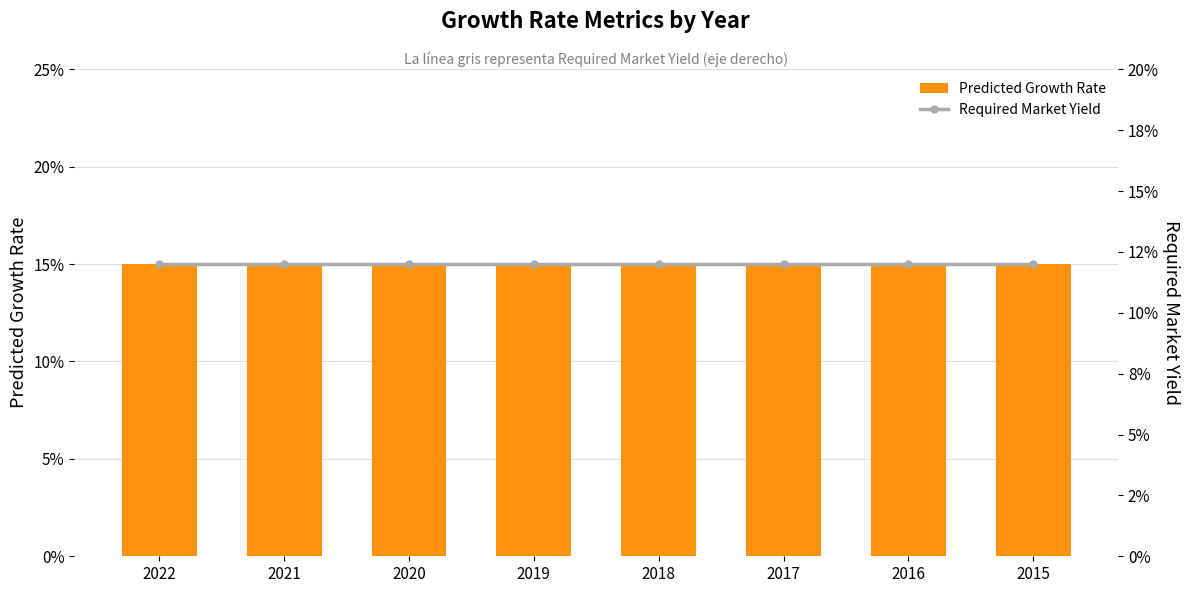

What is the average value of the Predicted Growth Rate series?

0.1